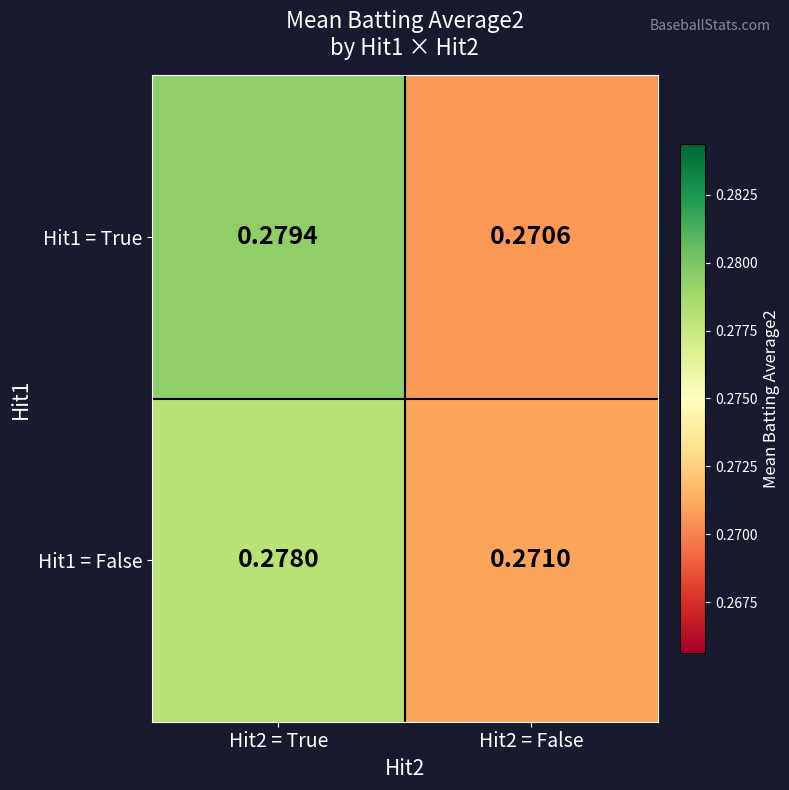

Reading left to right, transcribe all the data shown in this chart.

Hit1 = True: Hit2 = True=0.3	Hit2 = False=0.3
Hit1 = False: Hit2 = True=0.3	Hit2 = False=0.3